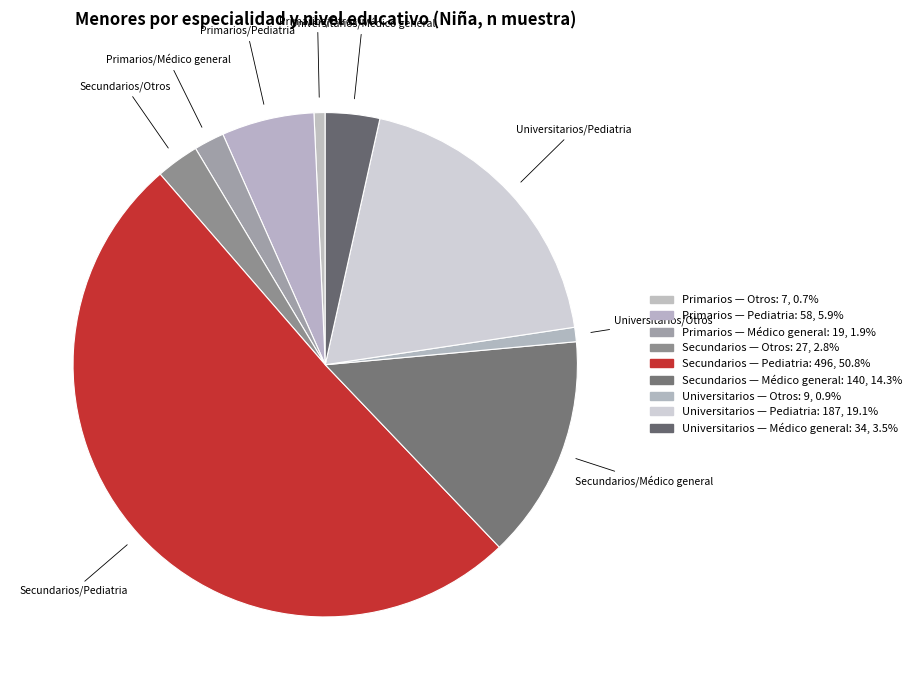

What is the majority slice?

Secundarios